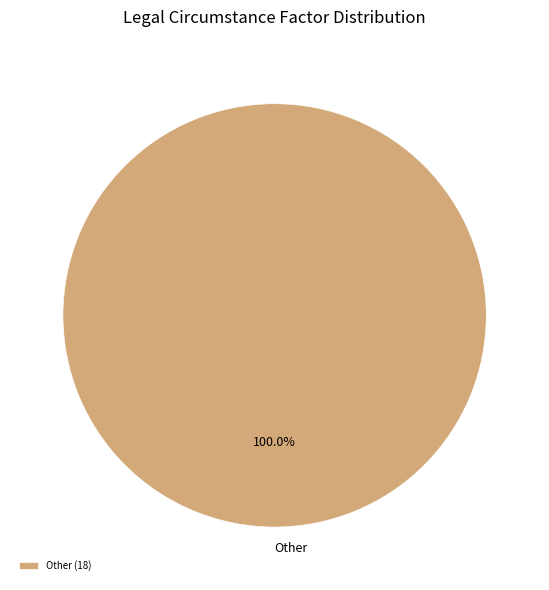

Is there any slice that represents more than half of the pie?

Yes